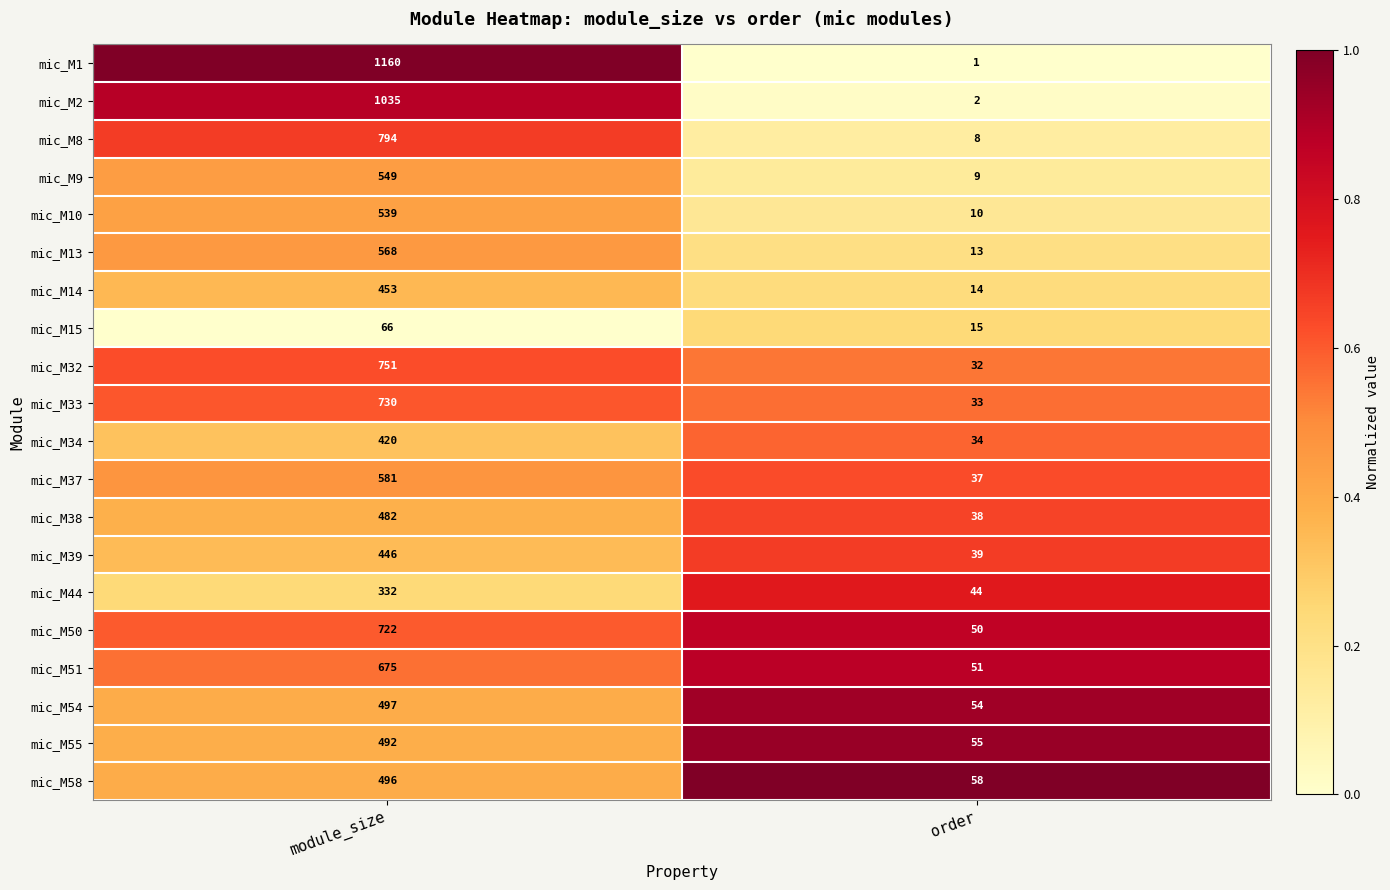

What is the difference between the highest and lowest values at order?

57